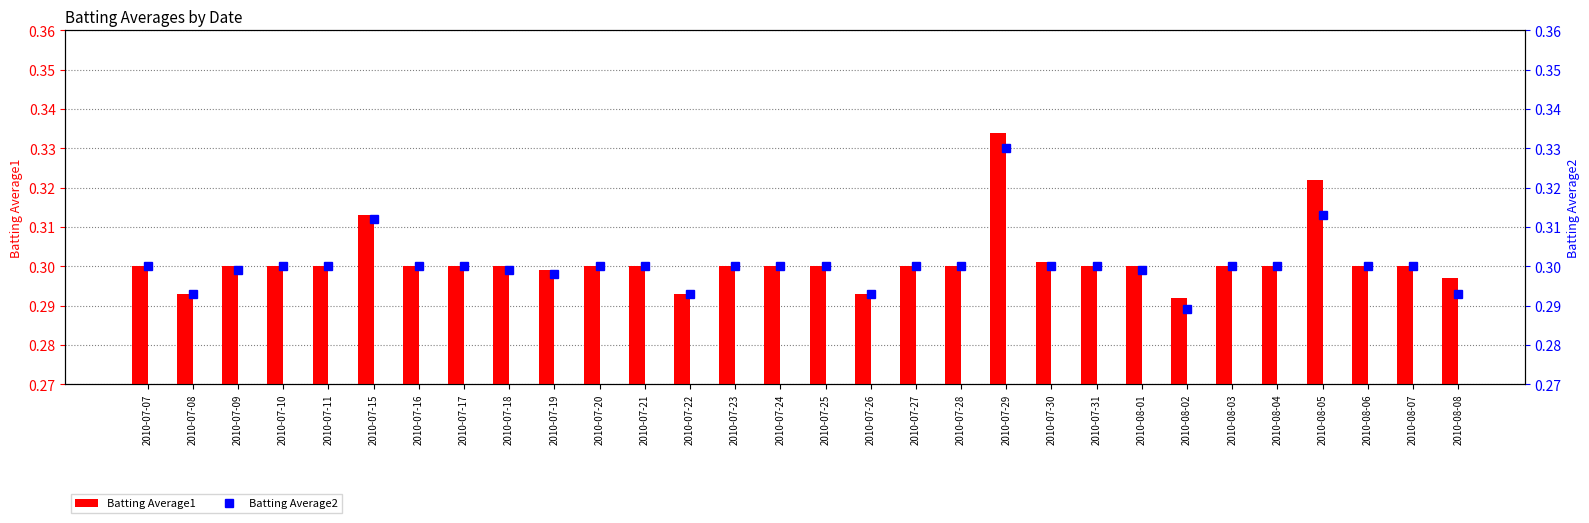

Reading left to right, transcribe all the data shown in this chart.

Batting Average1: 0.3	0.3	0.3	0.3	0.3	0.3	0.3	0.3	0.3	0.3	0.3	0.3	0.3	0.3	0.3	0.3	0.3	0.3	0.3	0.3	0.3	0.3	0.3	0.3	0.3	0.3	0.3	0.3	0.3	0.3
Batting Average2: 0.3	0.3	0.3	0.3	0.3	0.3	0.3	0.3	0.3	0.3	0.3	0.3	0.3	0.3	0.3	0.3	0.3	0.3	0.3	0.3	0.3	0.3	0.3	0.3	0.3	0.3	0.3	0.3	0.3	0.3